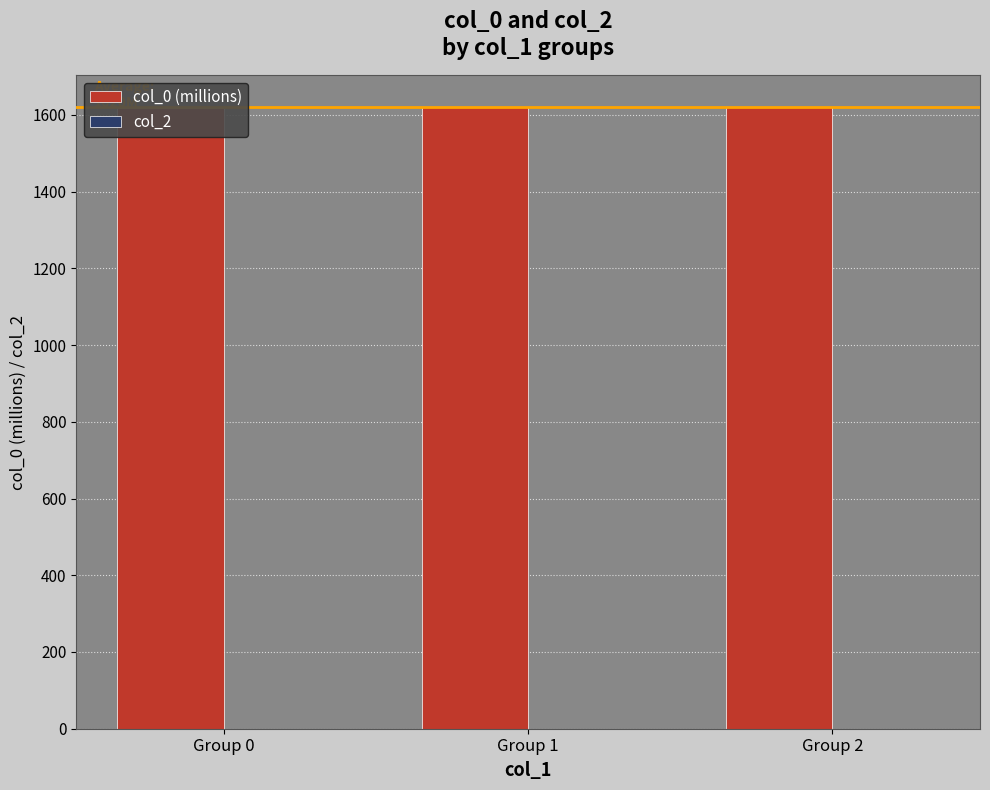

Which series has the widest spread of values?

col_0 (millions)